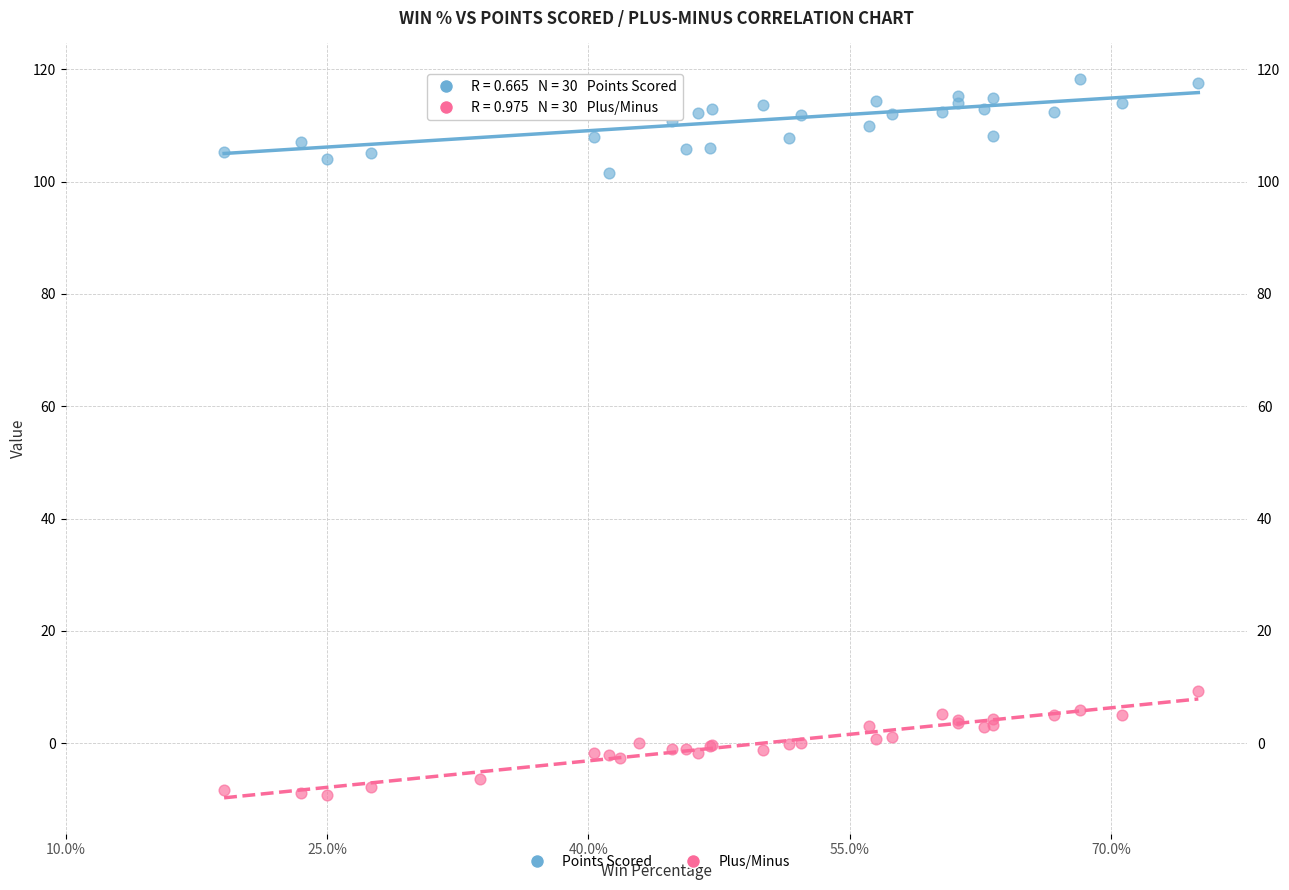

Across all series, what Y value is closest to 54?

9.2